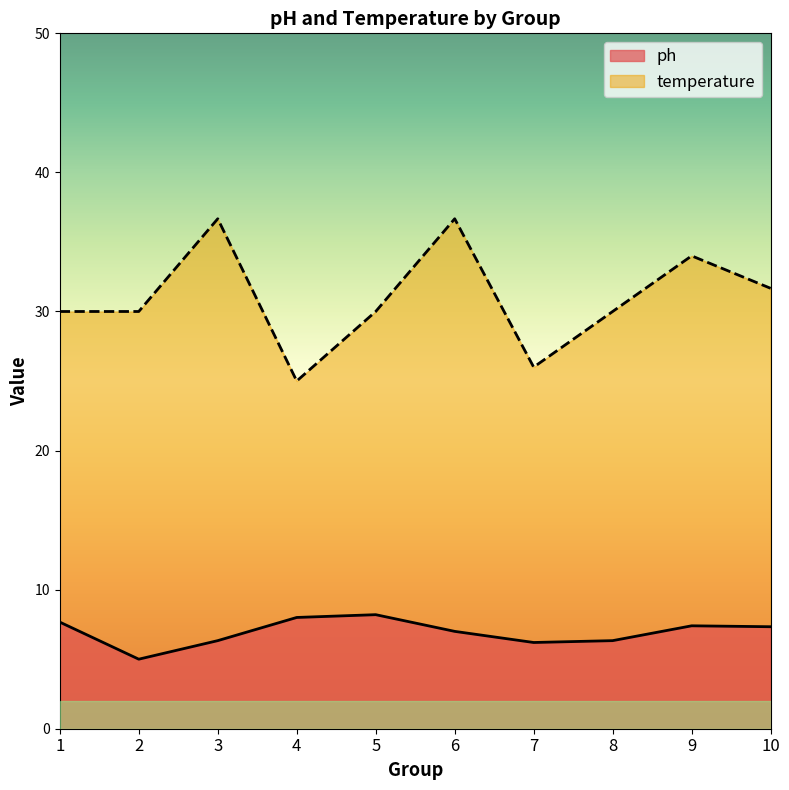

What is the difference between the highest and lowest values at 4?

17.0